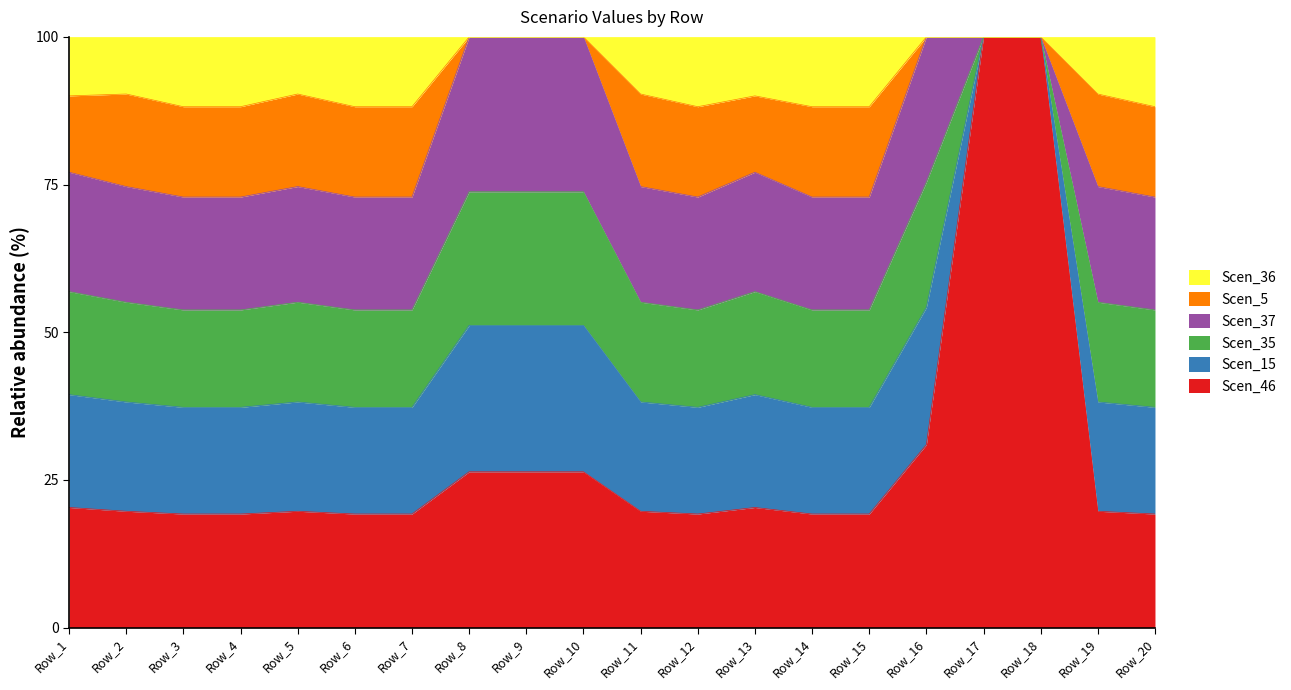

What is the total value across all series at Row_13?

100.0